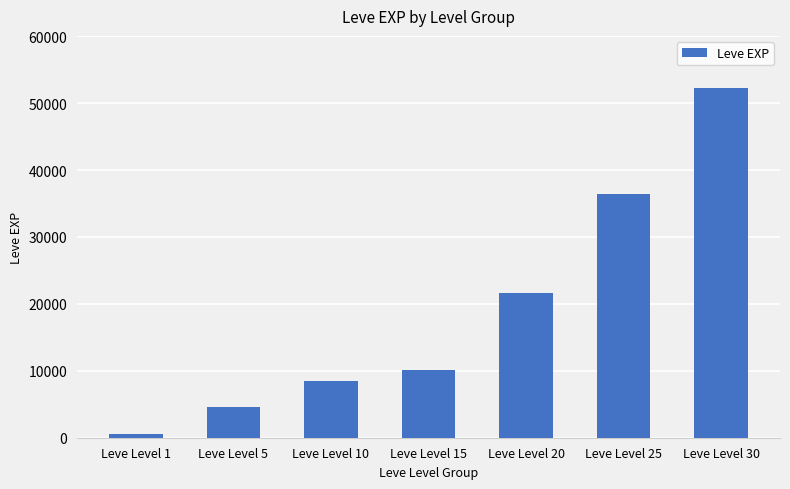

Rank the categories by value from highest to lowest.

Leve Level 30, Leve Level 25, Leve Level 20, Leve Level 15, Leve Level 10, Leve Level 5, Leve Level 1